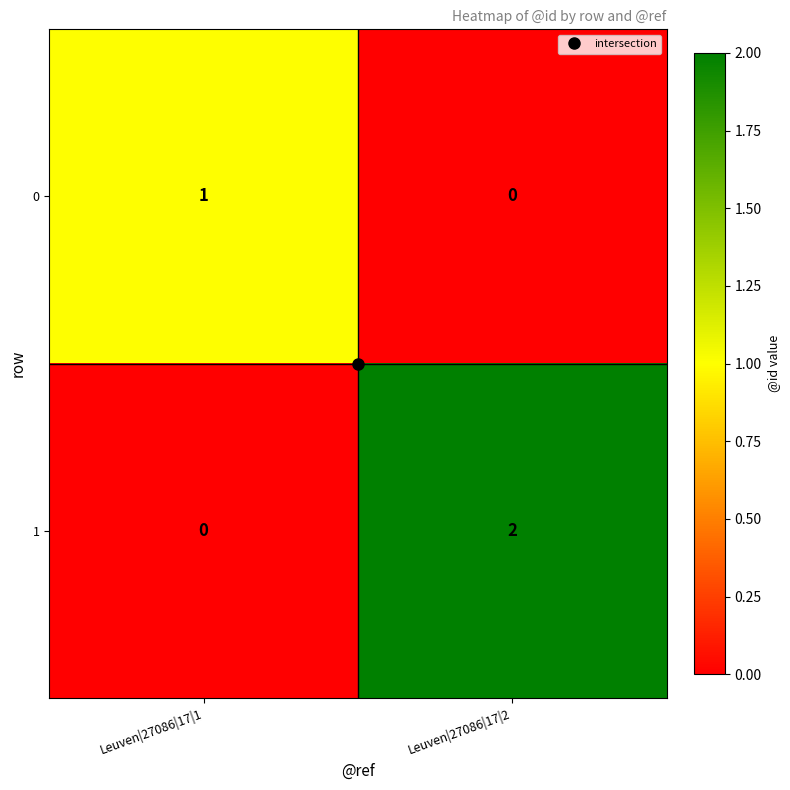

How many values in the 1 series are below 2?

1